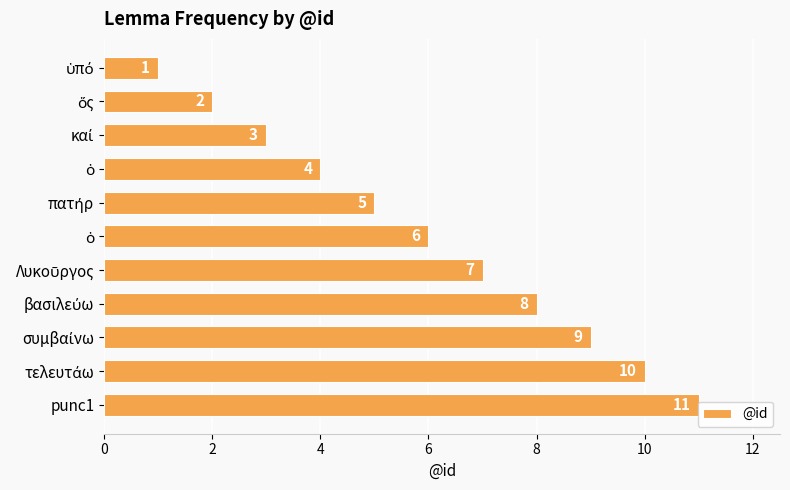

Count the number of data series in this chart.

1